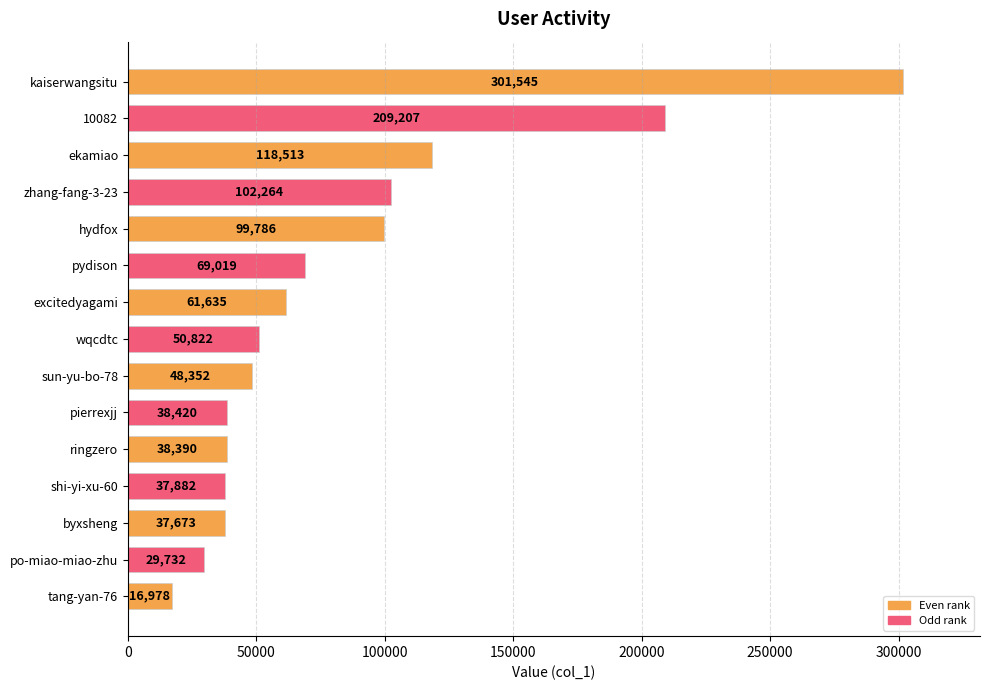

Approximately how many times larger is the value at pydison compared to byxsheng?

1.8